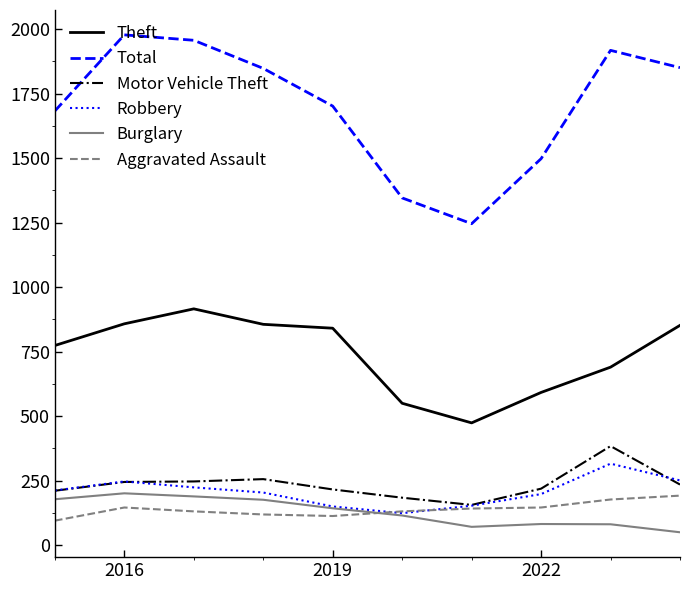

True or false: Theft and Motor Vehicle Theft cross at least once.

False